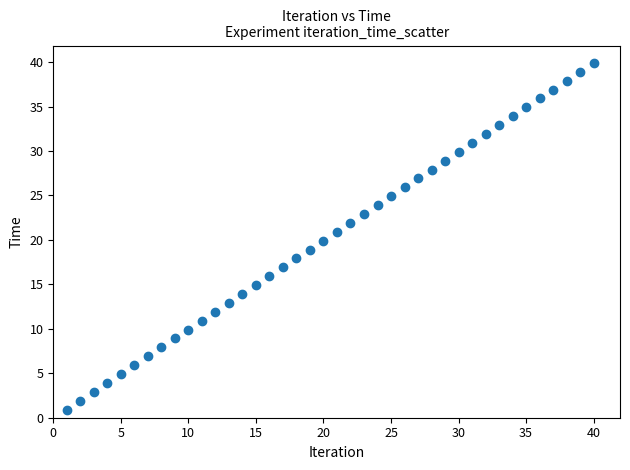

What is the range of Y values (max minus min)?

39.0